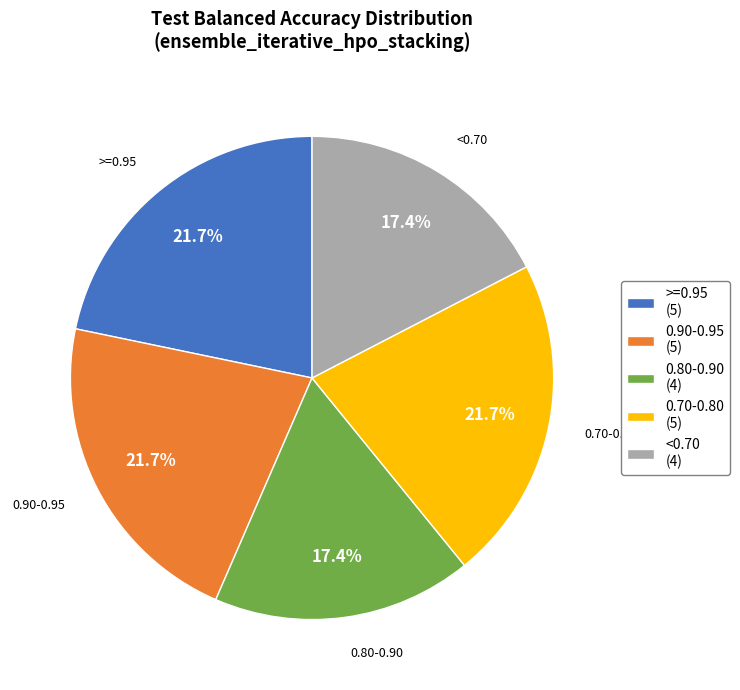

Count the number of slices in the pie.

5